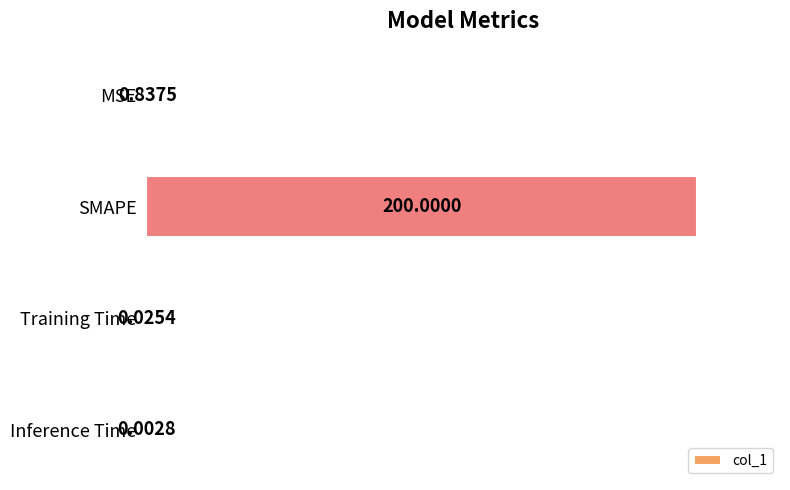

What is the change in value from SMAPE to Training Time?

-1.0